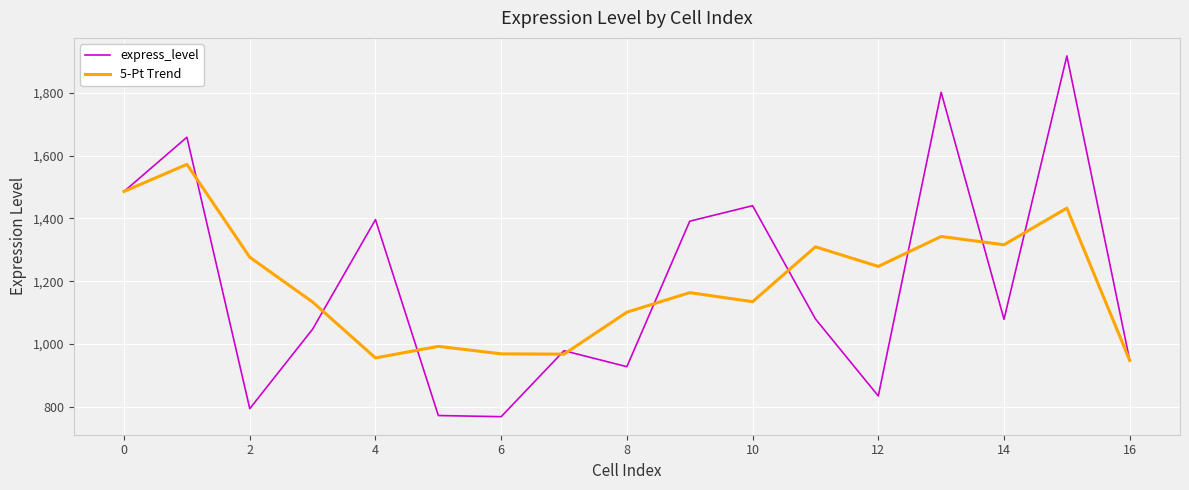

What is the lowest value of the 5-Pt Trend series?

948.1